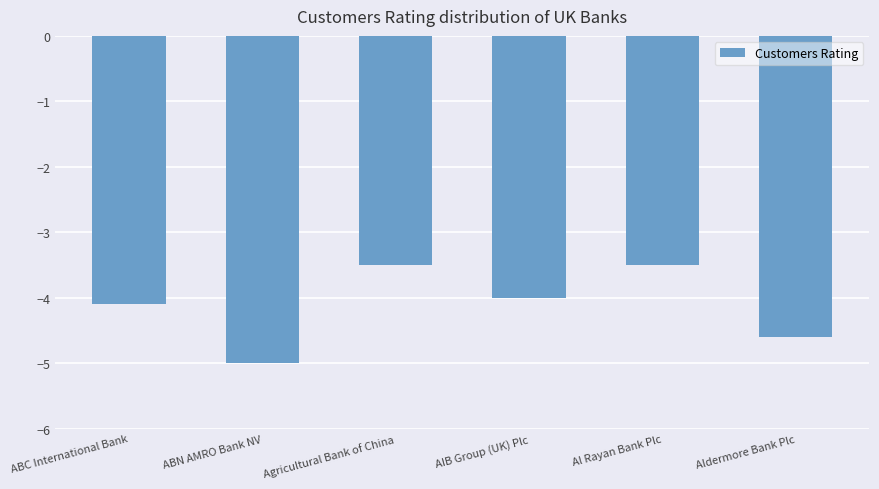

At which label does the data first exceed -4?

Agricultural Bank of China